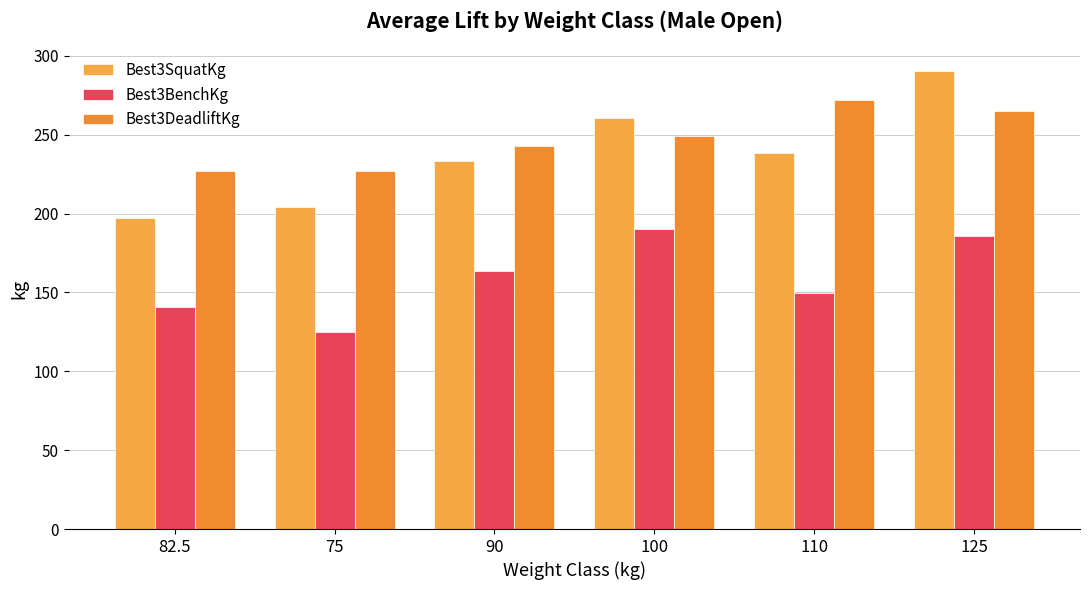

What is the value of the Best3BenchKg bar at the 5th from the left?

149.7